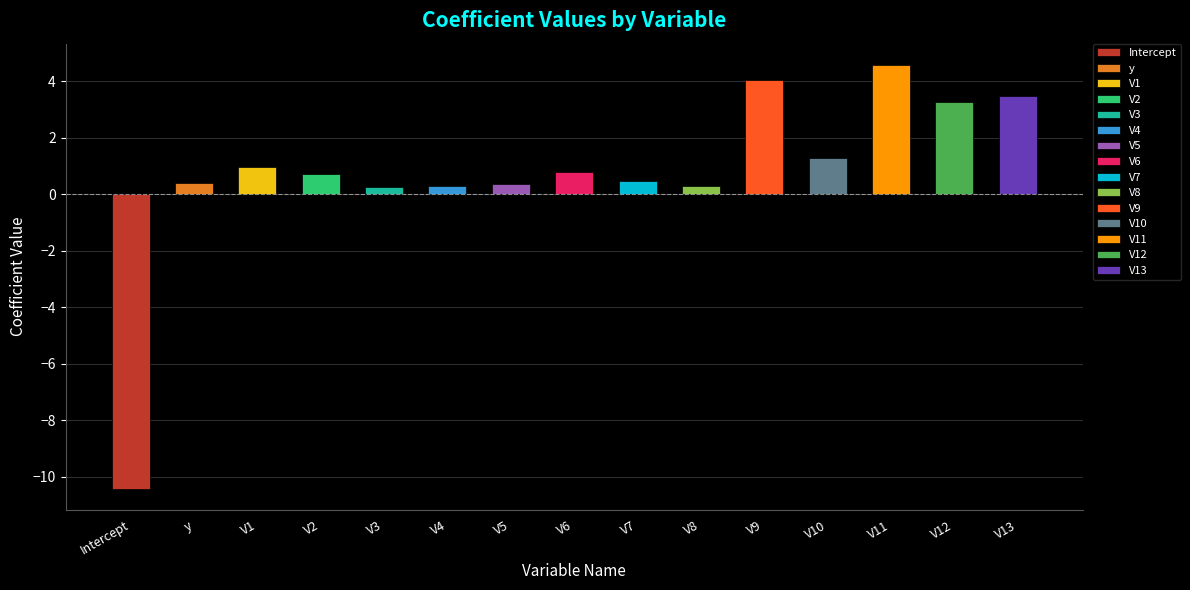

What position from the left is V6?

8